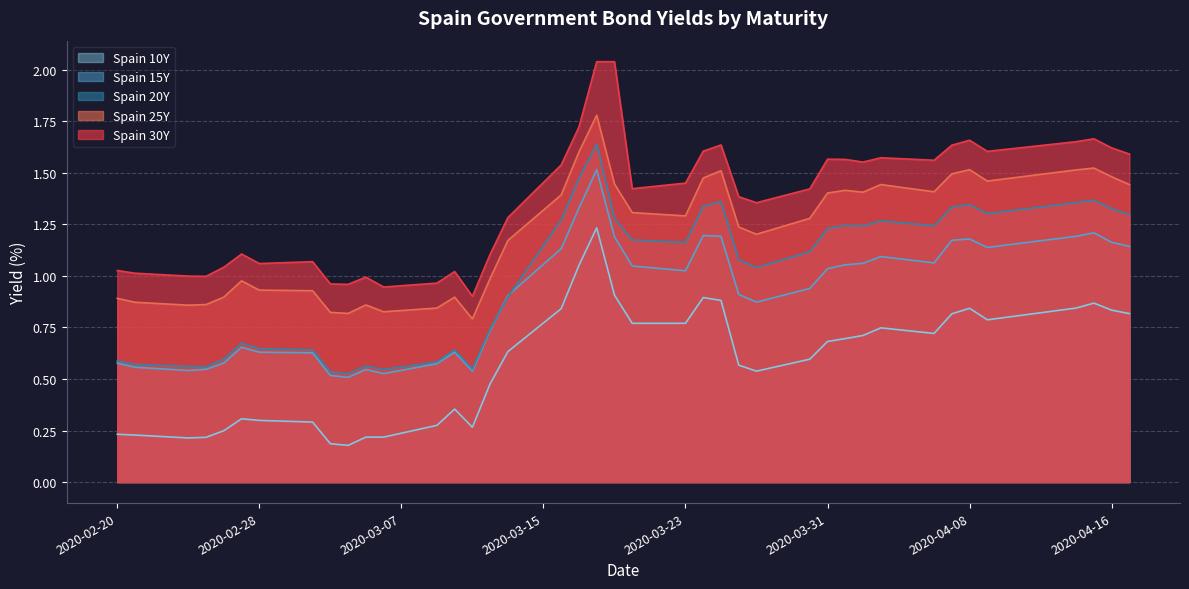

How many data points in Spain 25Y are less than 1?

16